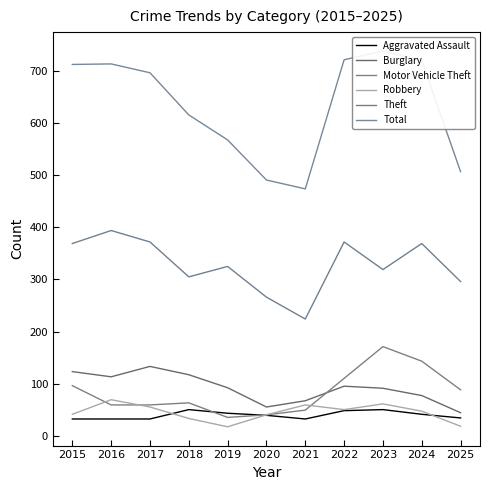

Reading right to left, transcribe all the data shown in this chart.

Aggravated Assault: 34	41	50	48	32	39	43	50	32	32	32
Burglary: 44	77	91	95	67	55	92	117	133	113	123
Motor Vehicle Theft: 88	143	171	110	49	40	35	63	59	59	96
Robbery: 18	47	61	50	59	40	17	33	55	69	41
Theft: 296	369	319	372	224	266	325	305	372	394	369
Total: 507	720	739	722	474	491	568	616	697	714	713